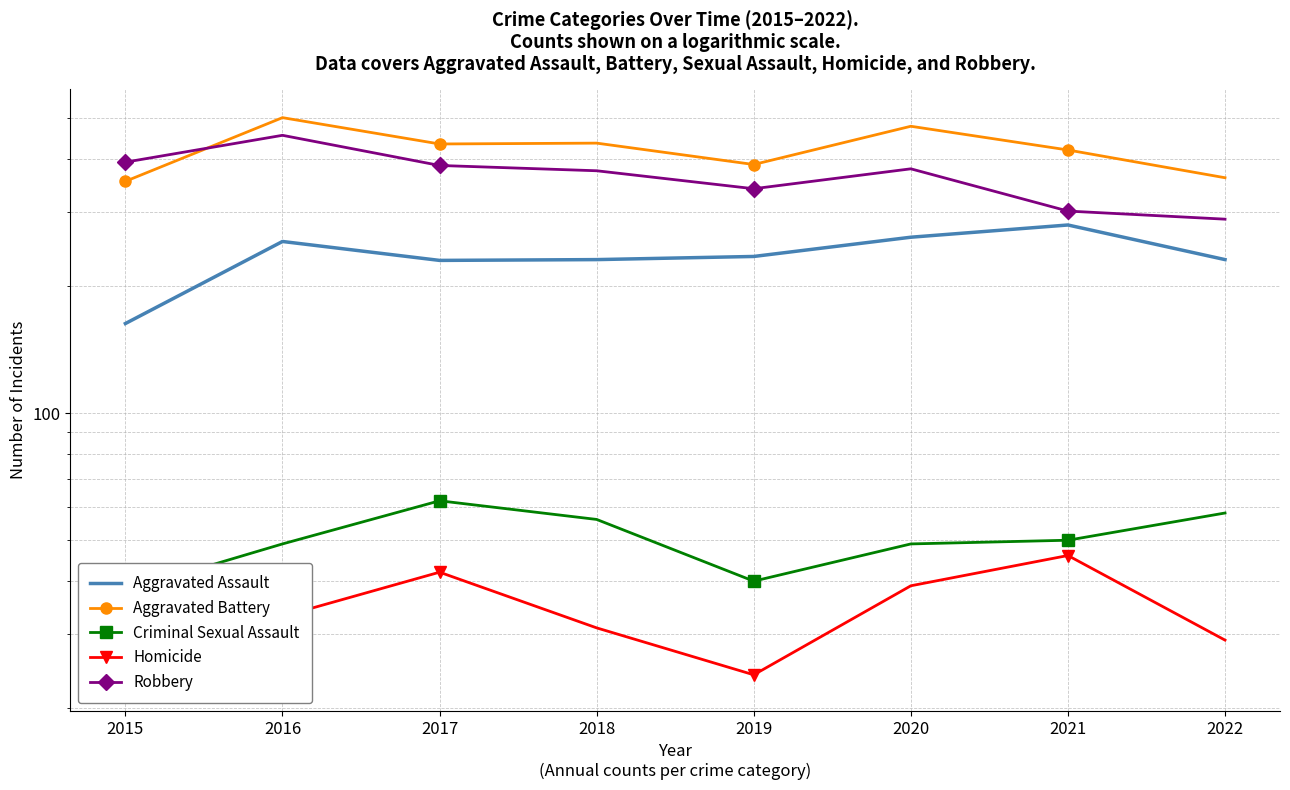

What is the difference between the Aggravated Assault values at 2017 and 2019?

5